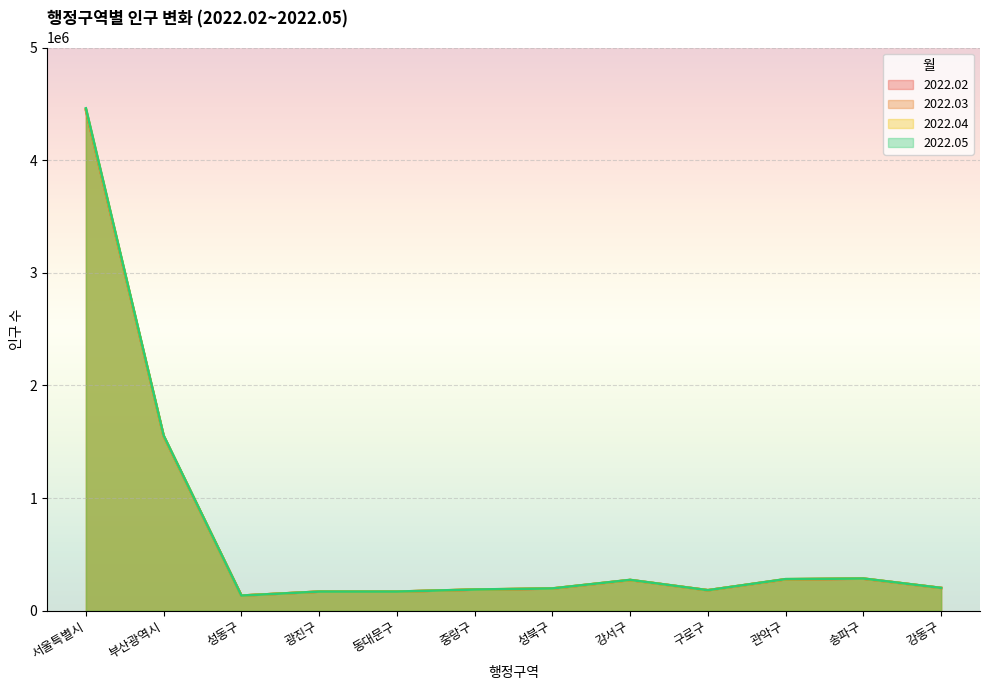

After their last crossing, which series has the higher values: 2022.03 or 2022.04?

2022.04